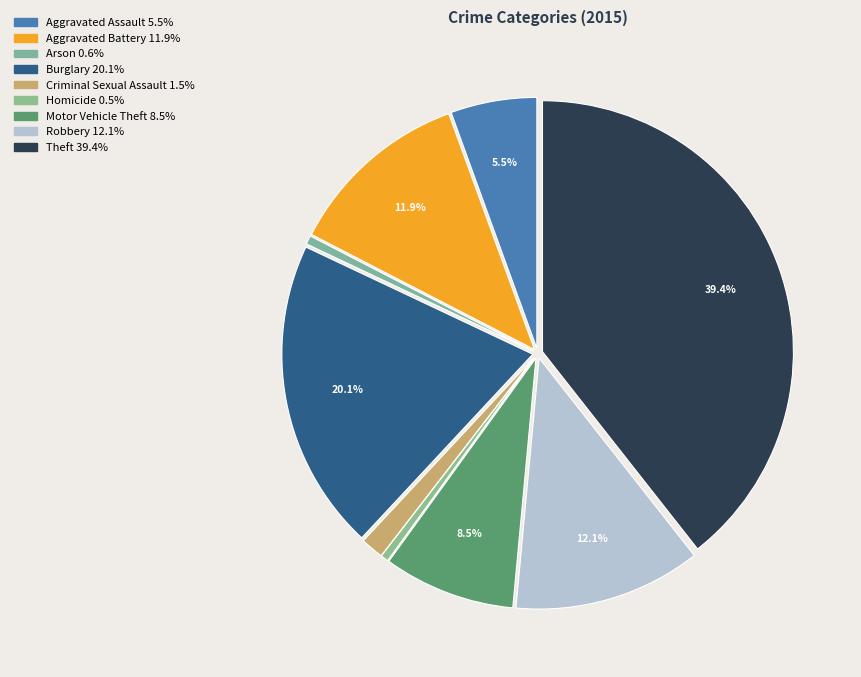

Does Motor Vehicle Theft represent more than half of the total?

No